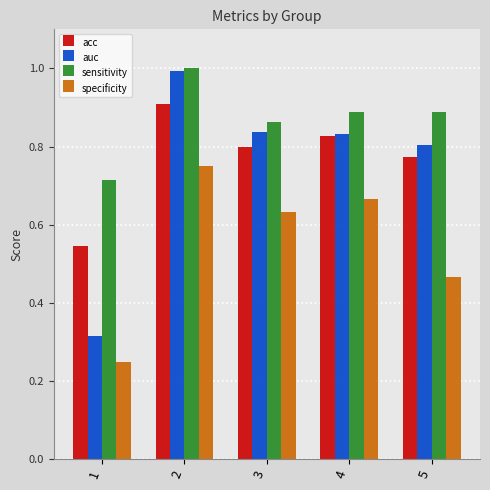

Is the value of sensitivity at 2 greater than the value of auc at 4?

Yes